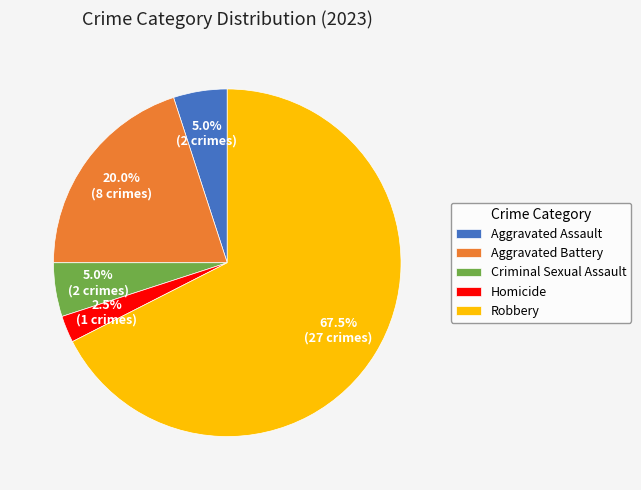

Which has a higher value, Homicide or Robbery?

Robbery